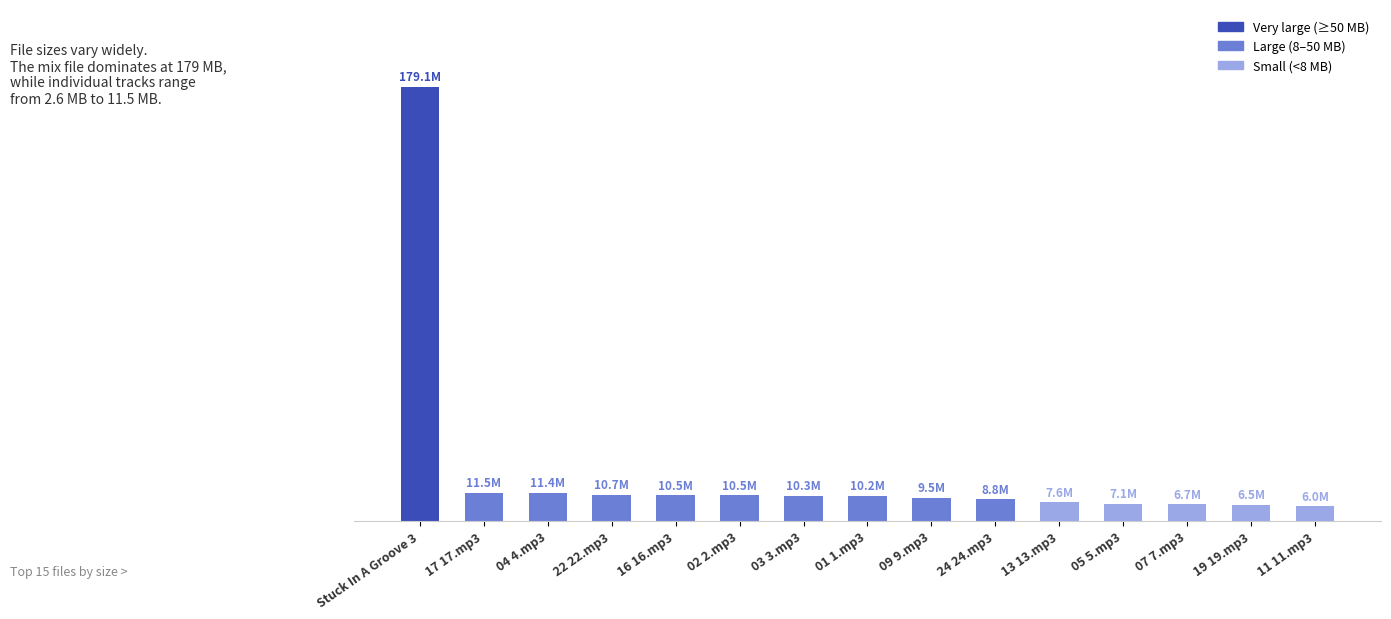

Which category has the lowest value across all series?

11 11.mp3